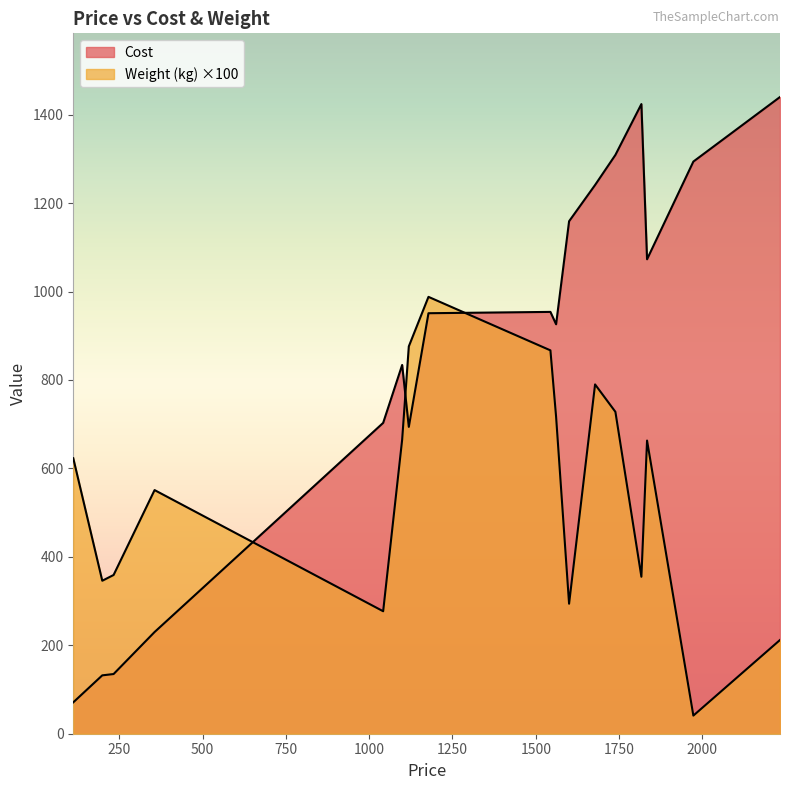

How many categories are shown in the chart?

17